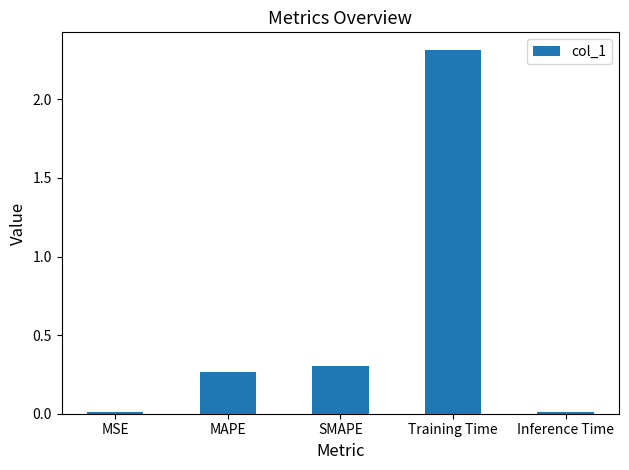

Between Training Time and SMAPE, which is larger?

Training Time